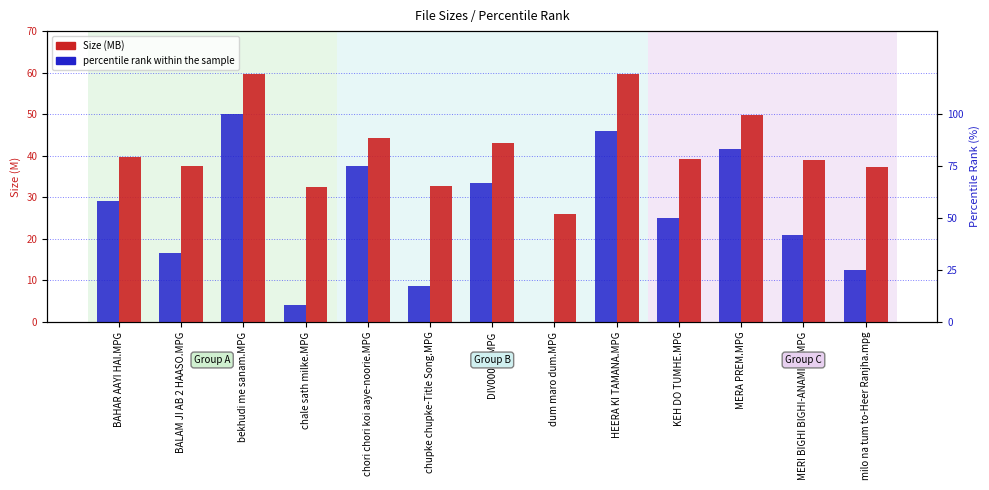

What is the average value of the percentile rank within the sample series?

50.0